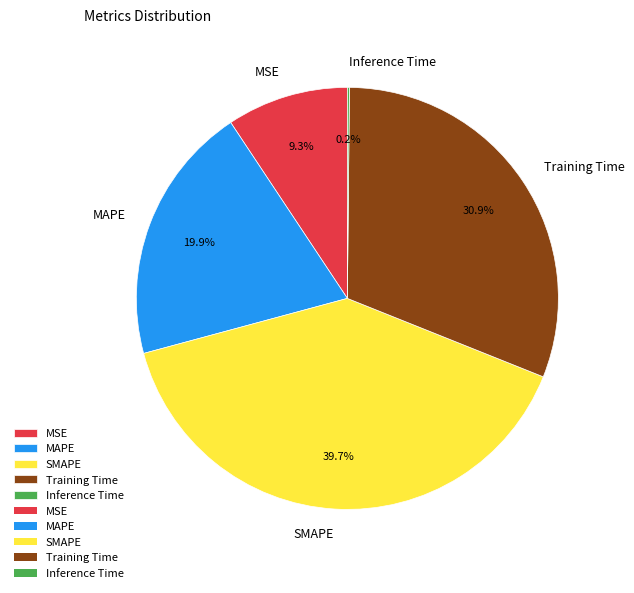

Between SMAPE and MAPE, which is larger?

SMAPE